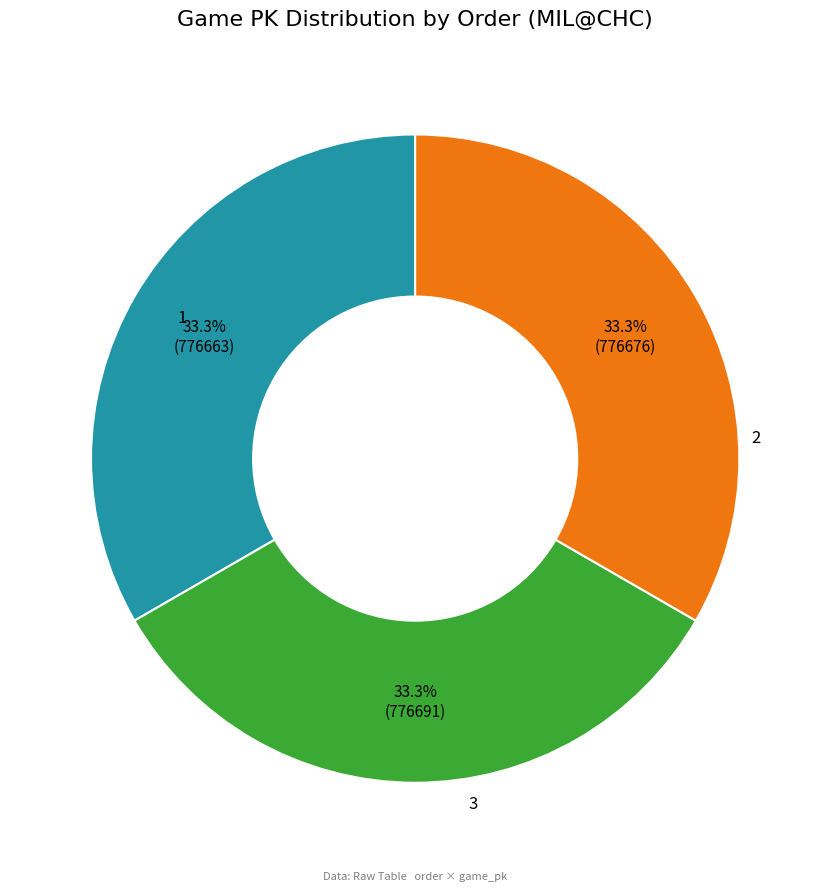

Is there any slice that represents more than half of the pie?

No